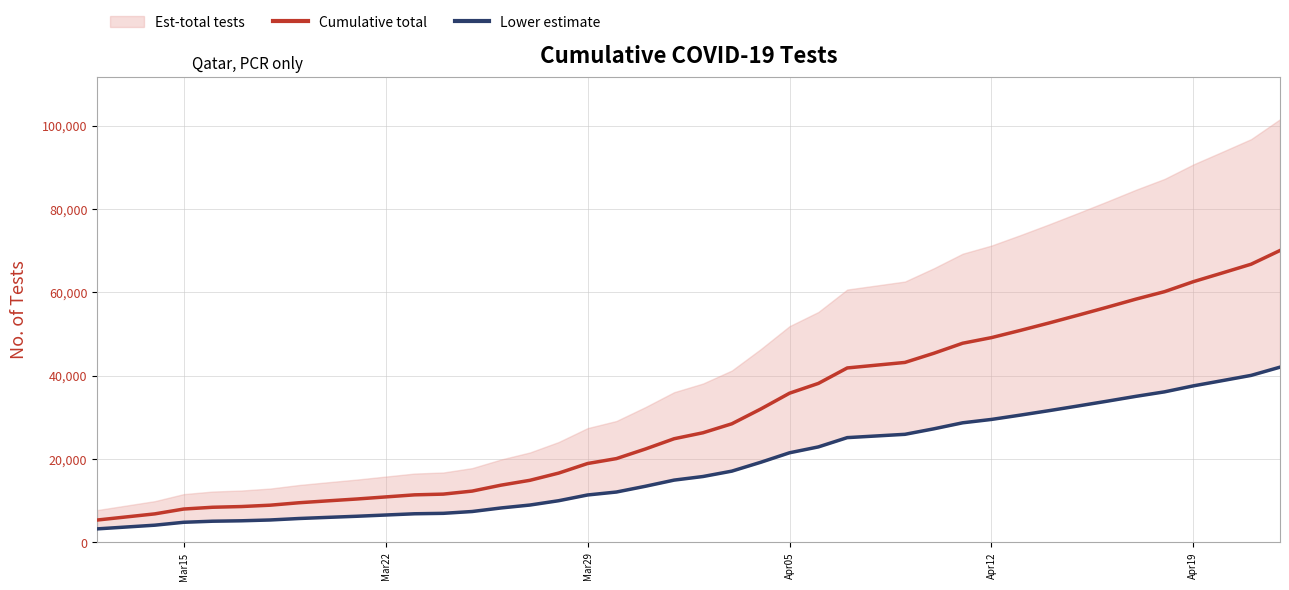

What is the difference between the maximum and second lowest values in the Lower estimate series?

37934.4